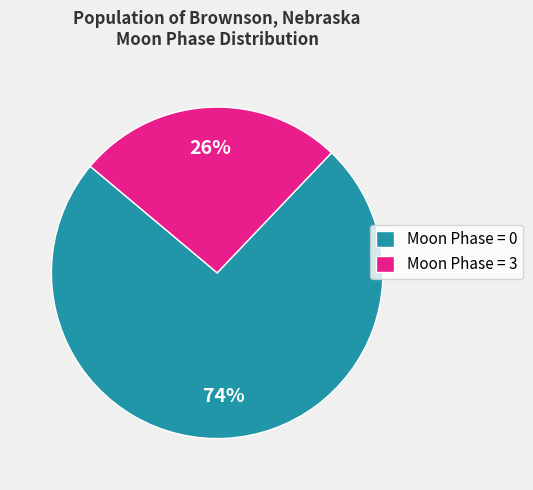

Which slice is the largest?

Moon Phase = 0